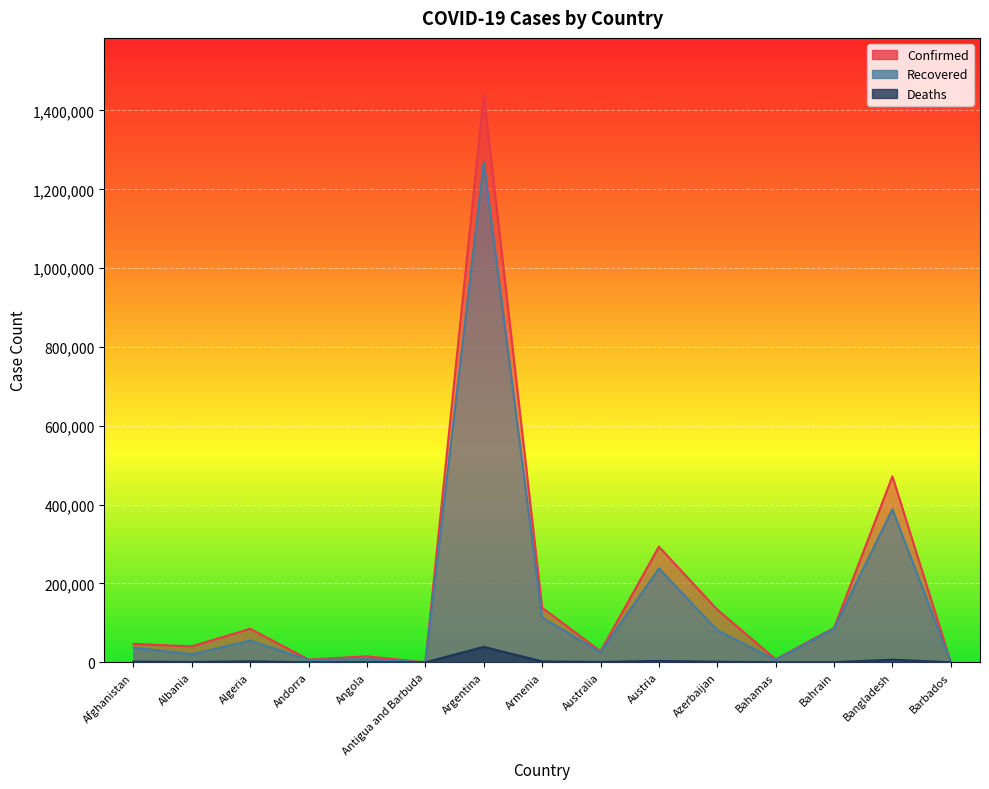

Does the chart display data point markers on the line(s)?

No